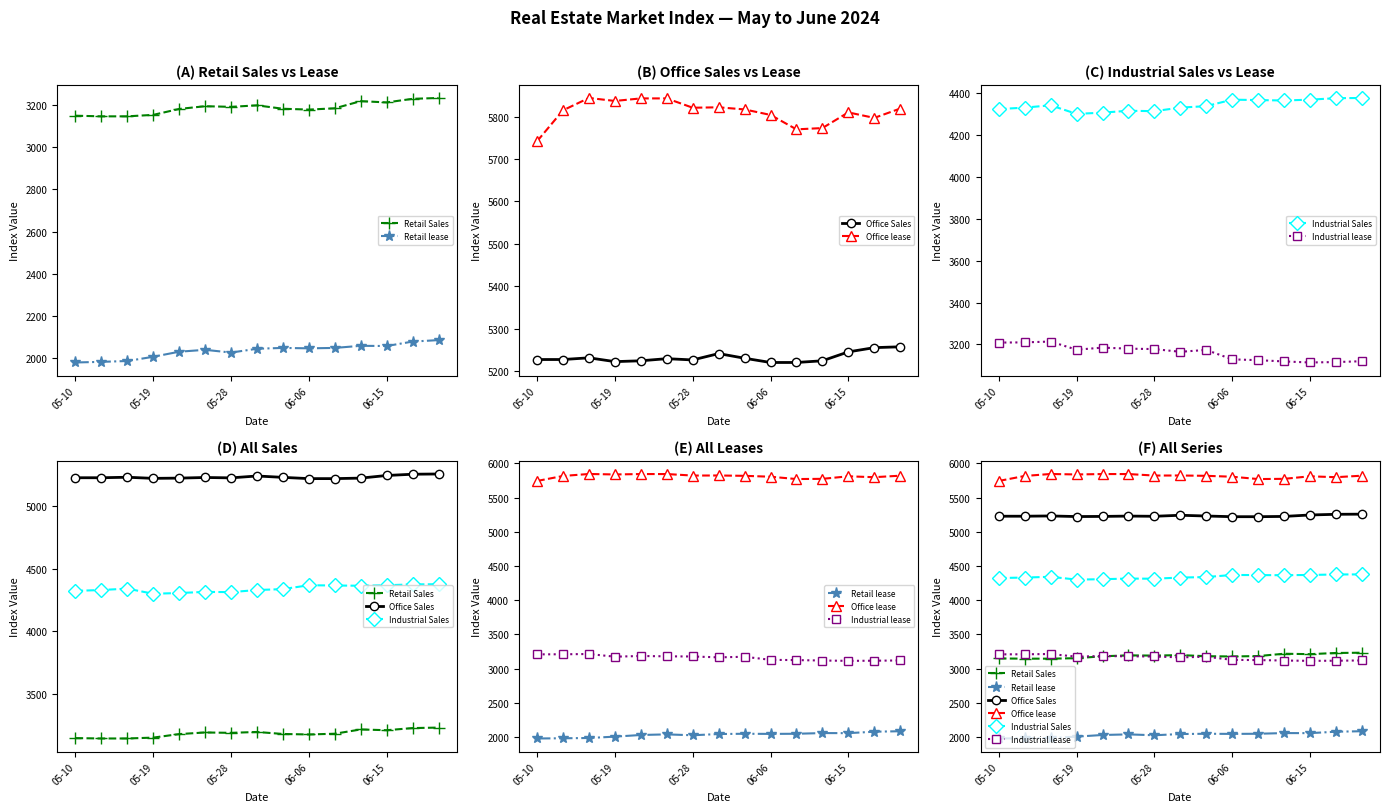

Is it true that Office Sales equals 7547 at 05-10?

False